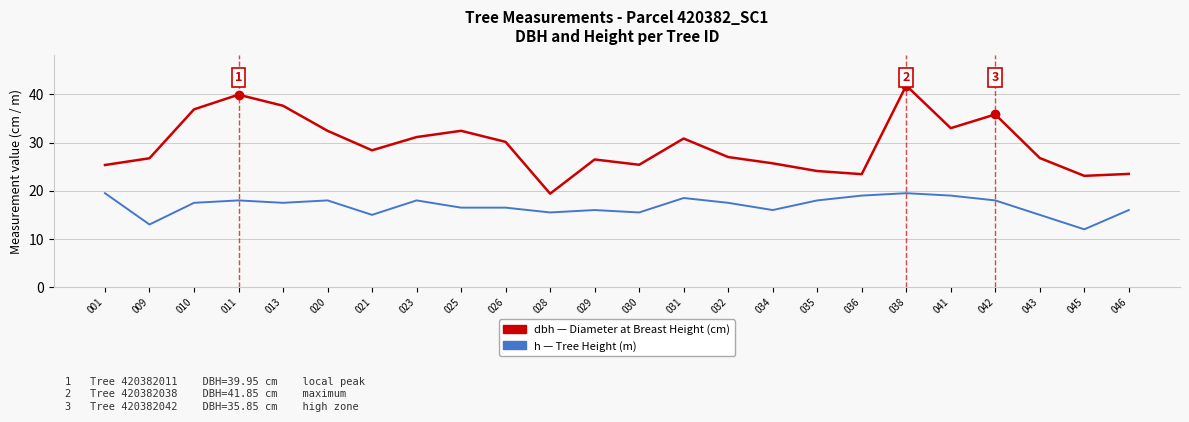

At which category is the sum across all series the highest?

038